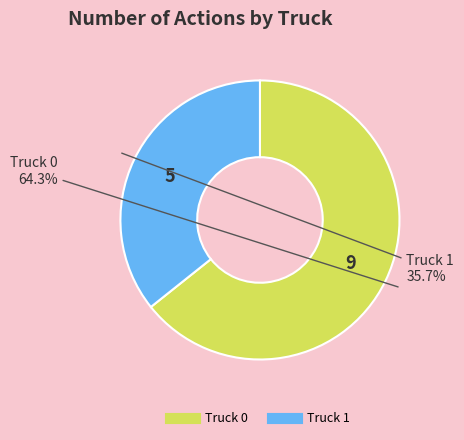

Combined, what portion of the pie is Truck 0 and Truck 1?

100.0%